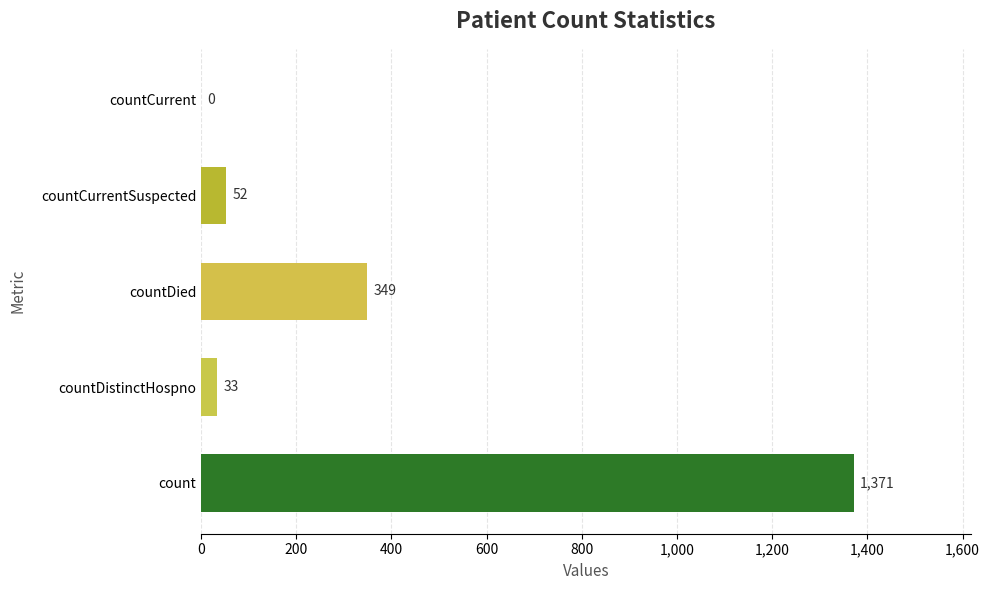

What is the average value?

361